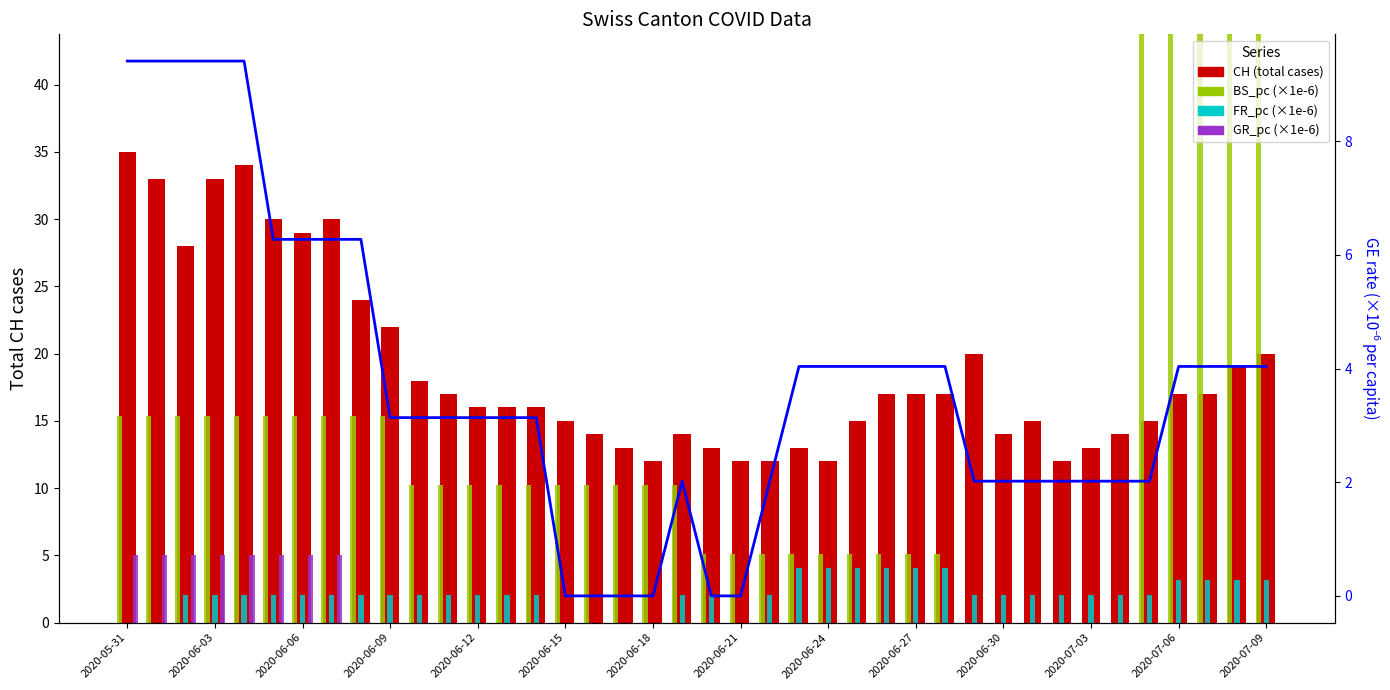

Which series has the widest spread of values?

BS_pc (×1e-6)